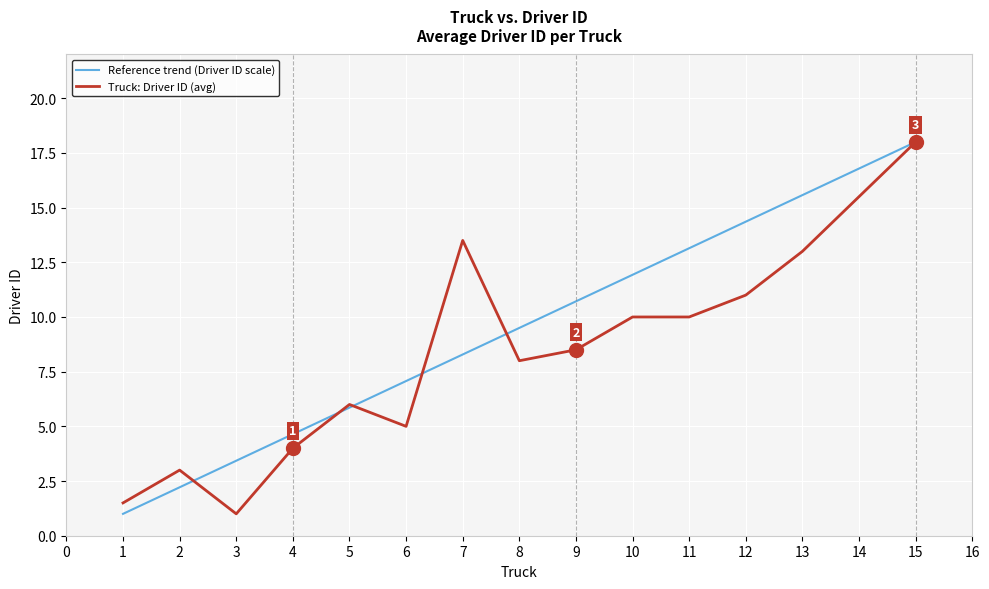

Is it true that Truck: Driver ID (avg) equals 18.4 at 5?

False